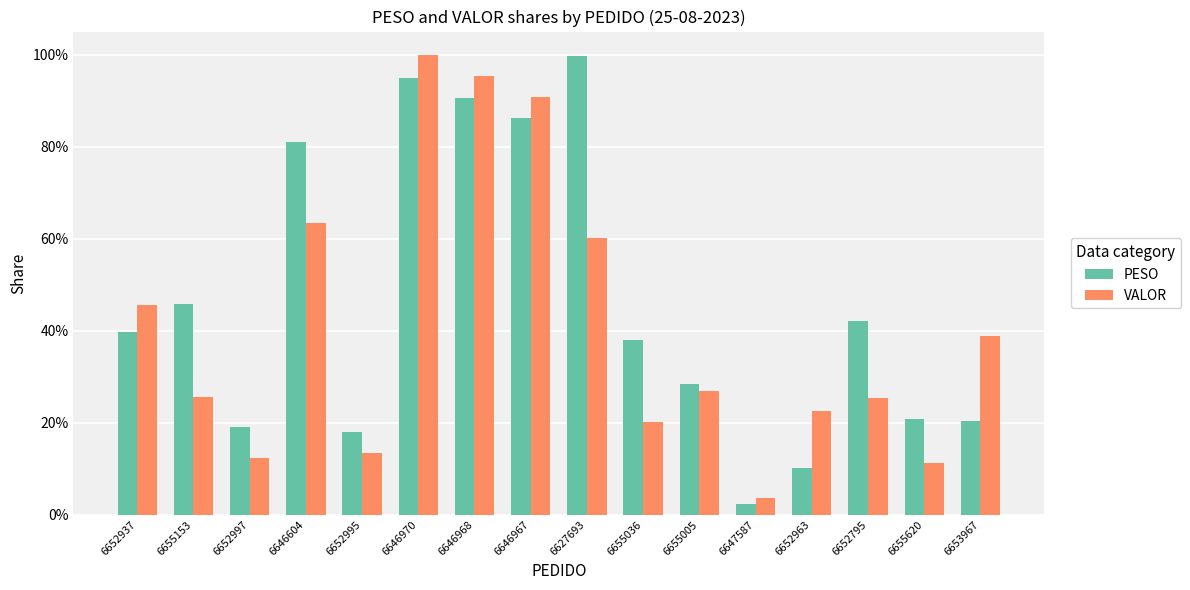

What is the spread (max minus min) of values at 6652937?

5.9